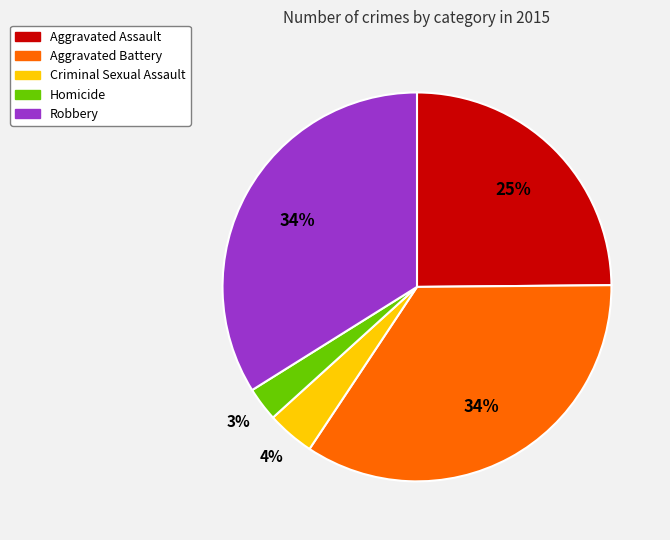

Does Aggravated Assault account for over 50% of the chart?

No